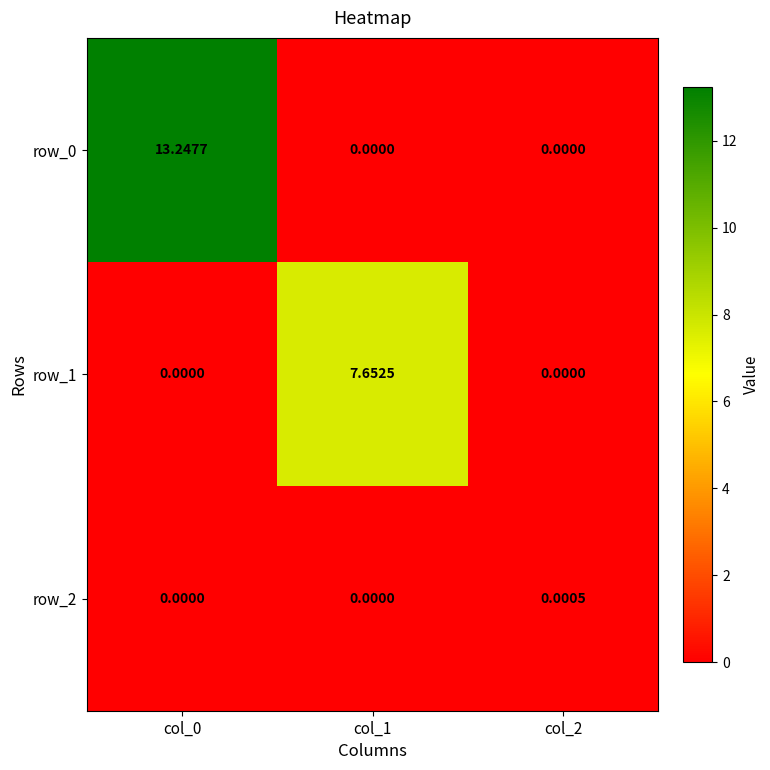

Is the value of row_1 at col_1 greater than the value of row_0 at col_0?

No